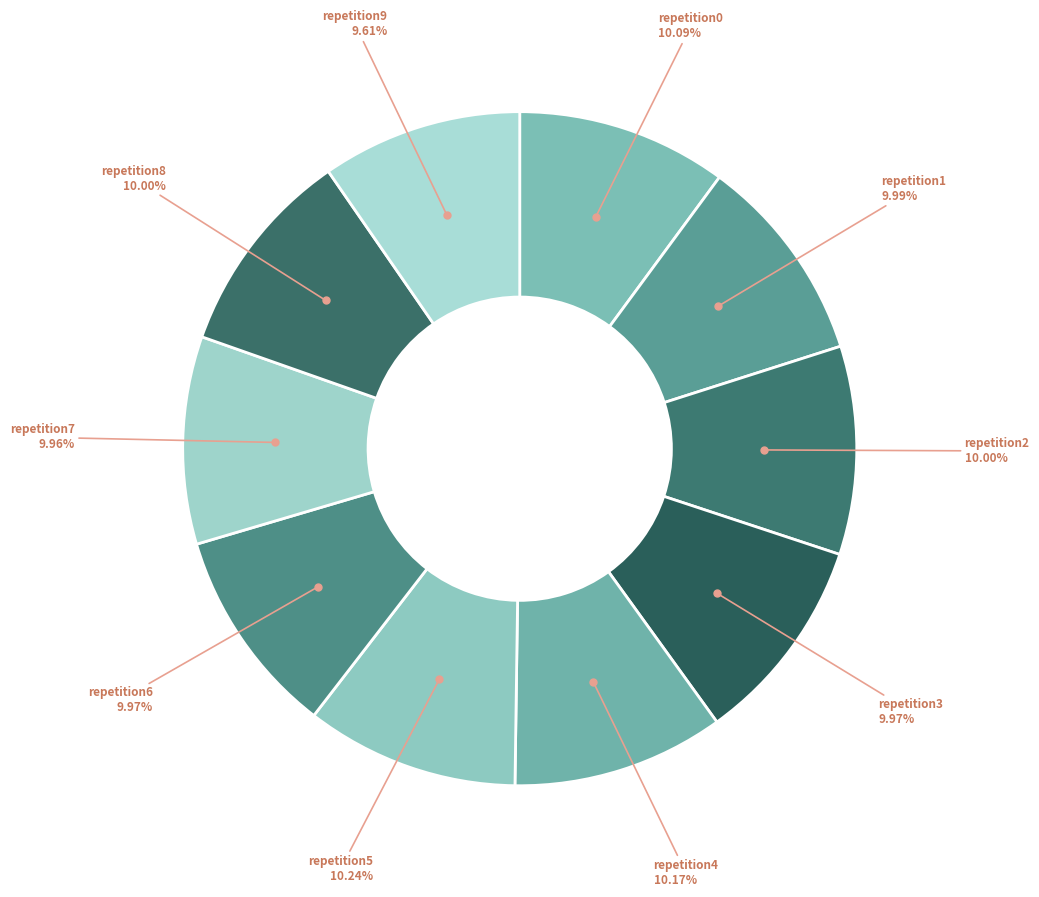

How many segments does this pie chart have?

10